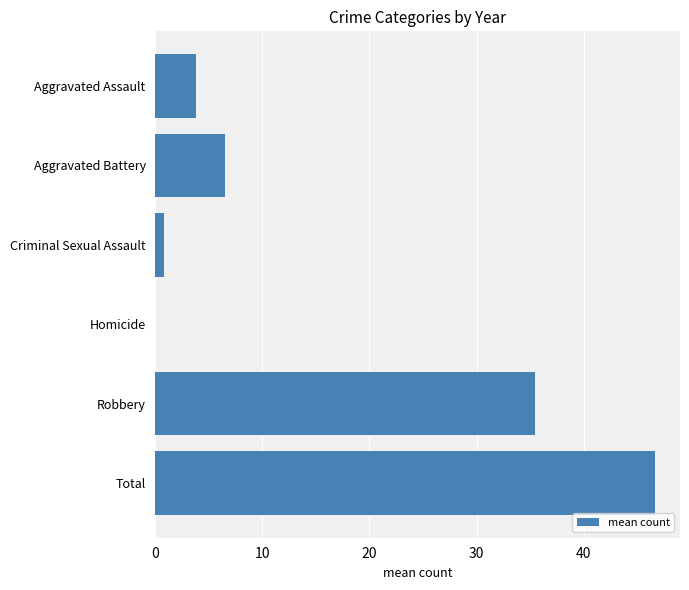

Reading top to bottom, extract all data points from this chart.

Aggravated Assault=3.8	Aggravated Battery=6.5	Criminal Sexual Assault=0.8	Homicide=0.0	Robbery=35.5	Total=46.7